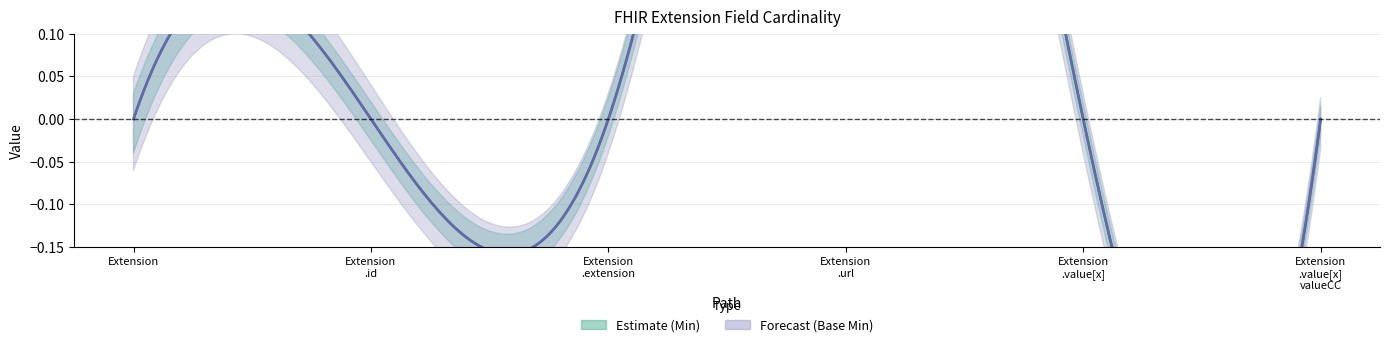

Count the Min values in the range 0 to 1.

6